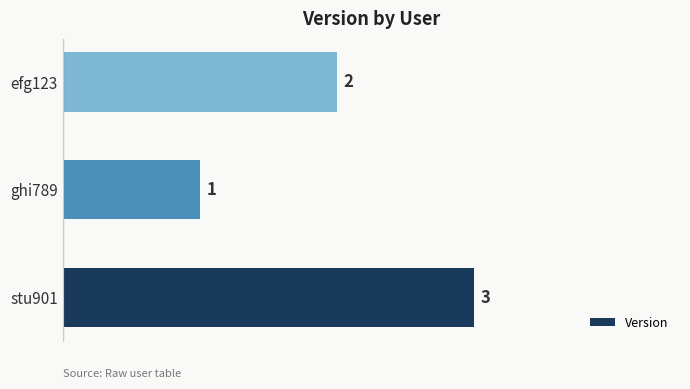

How many bars are there in total?

3